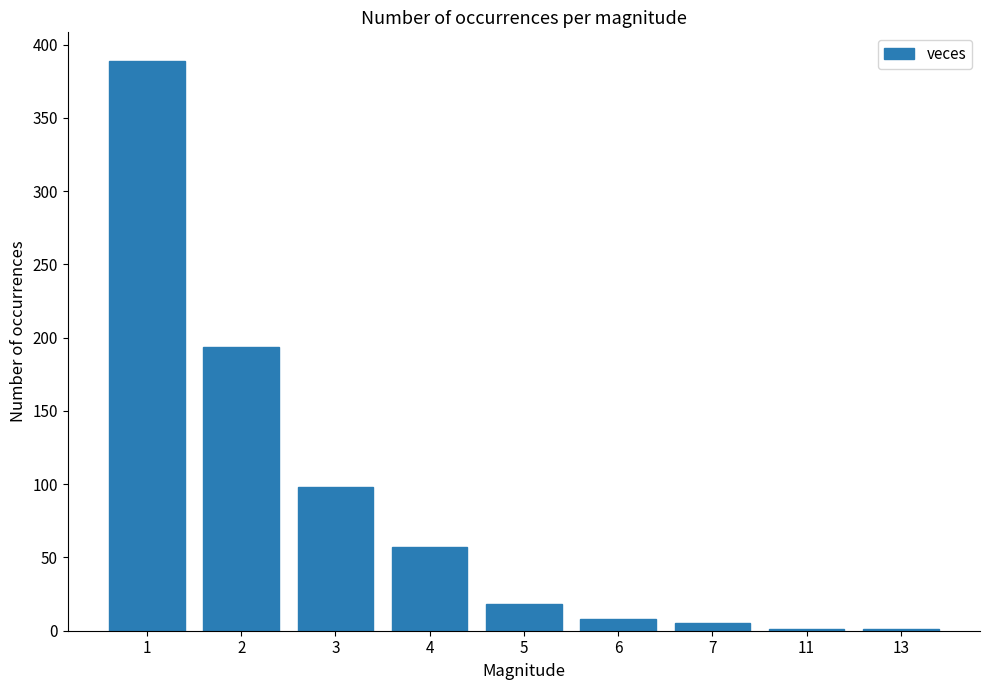

What is the sum of all values?

771